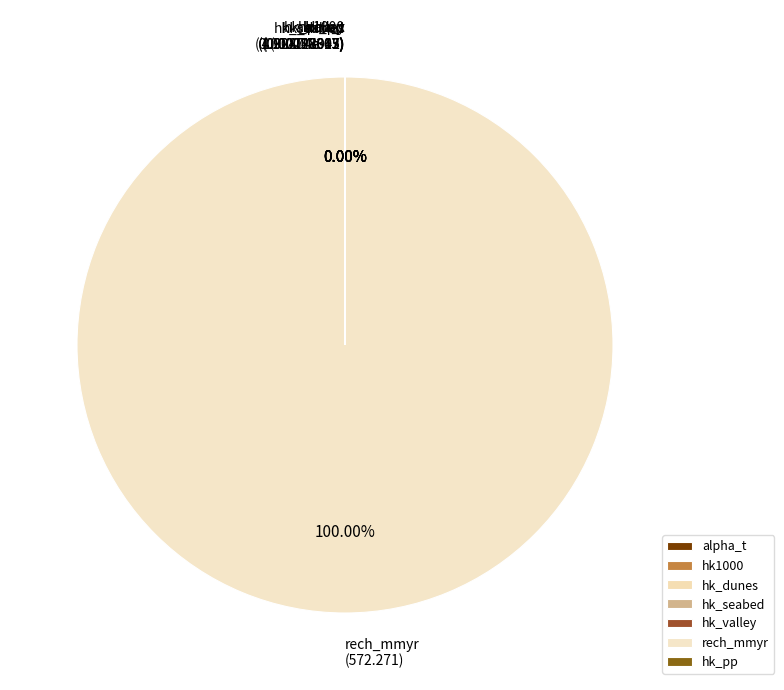

Which slice is the largest?

rech_mmyr